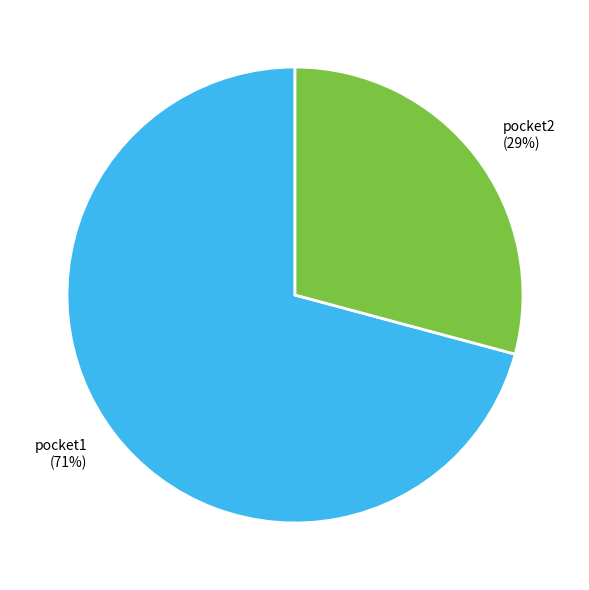

How many segments does this pie chart have?

2